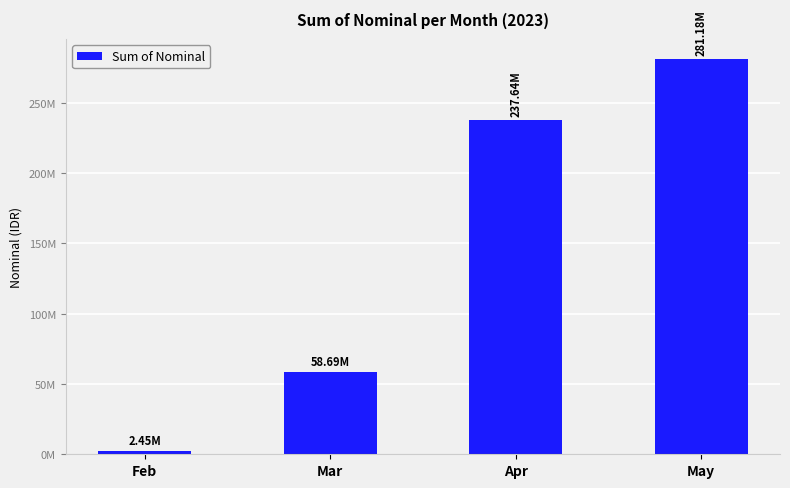

Rank the categories by value from lowest to highest.

Feb, Mar, Apr, May